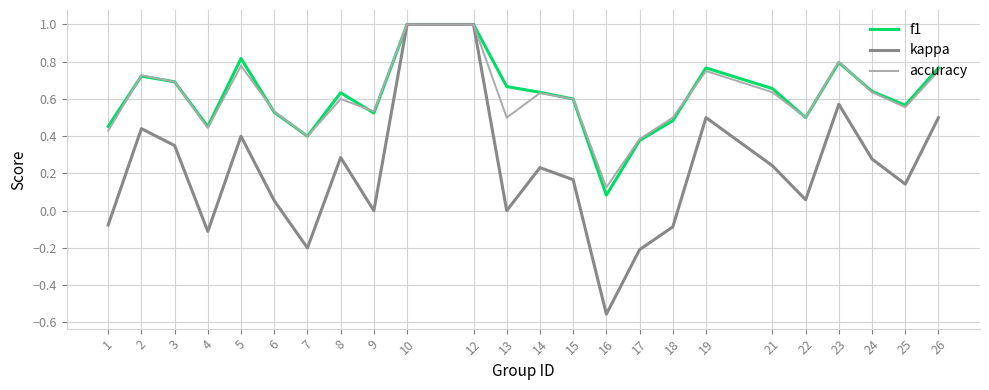

What are all the series names shown in the legend?

f1, kappa, accuracy